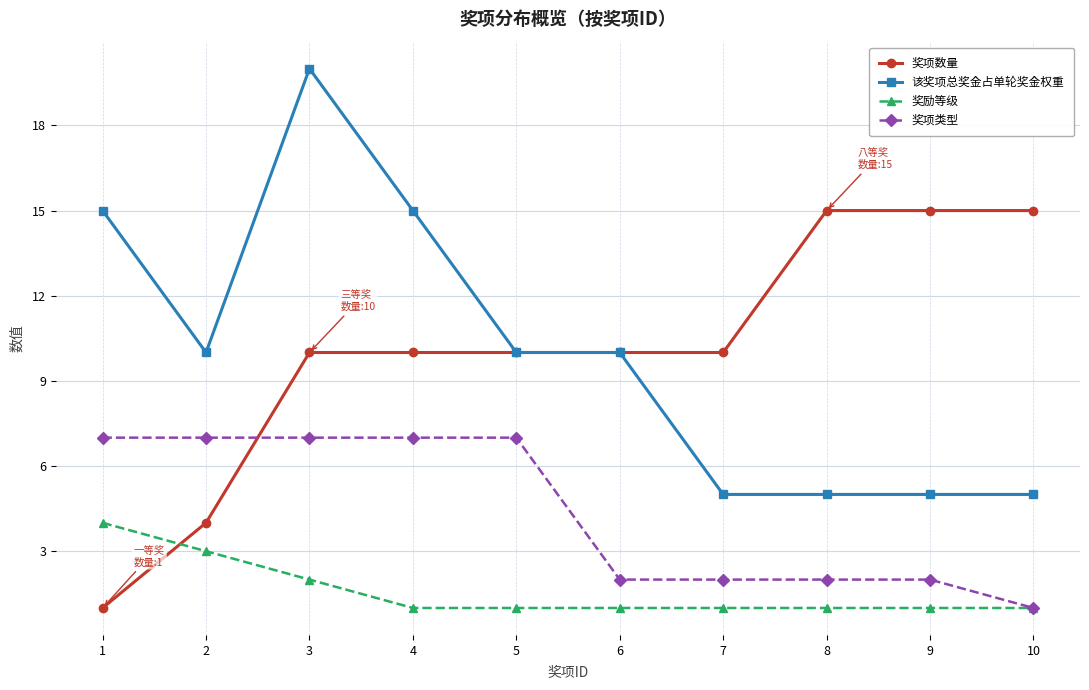

True or false: 该奖项总奖金占单轮奖金权重 and 奖项类型 intersect in this chart.

False